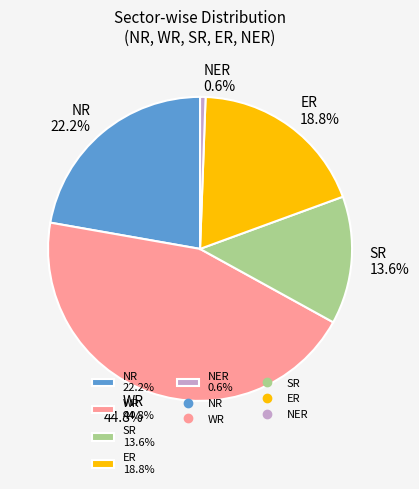

Combined, do NR 22.2% and ER 18.8% account for over 50%?

No